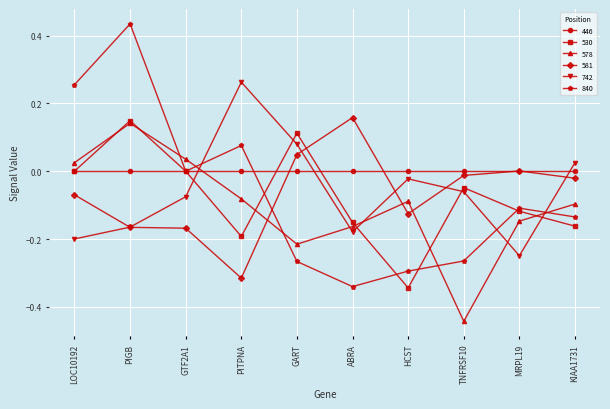

The value of 578 at GART is -0.4. True or false?

False